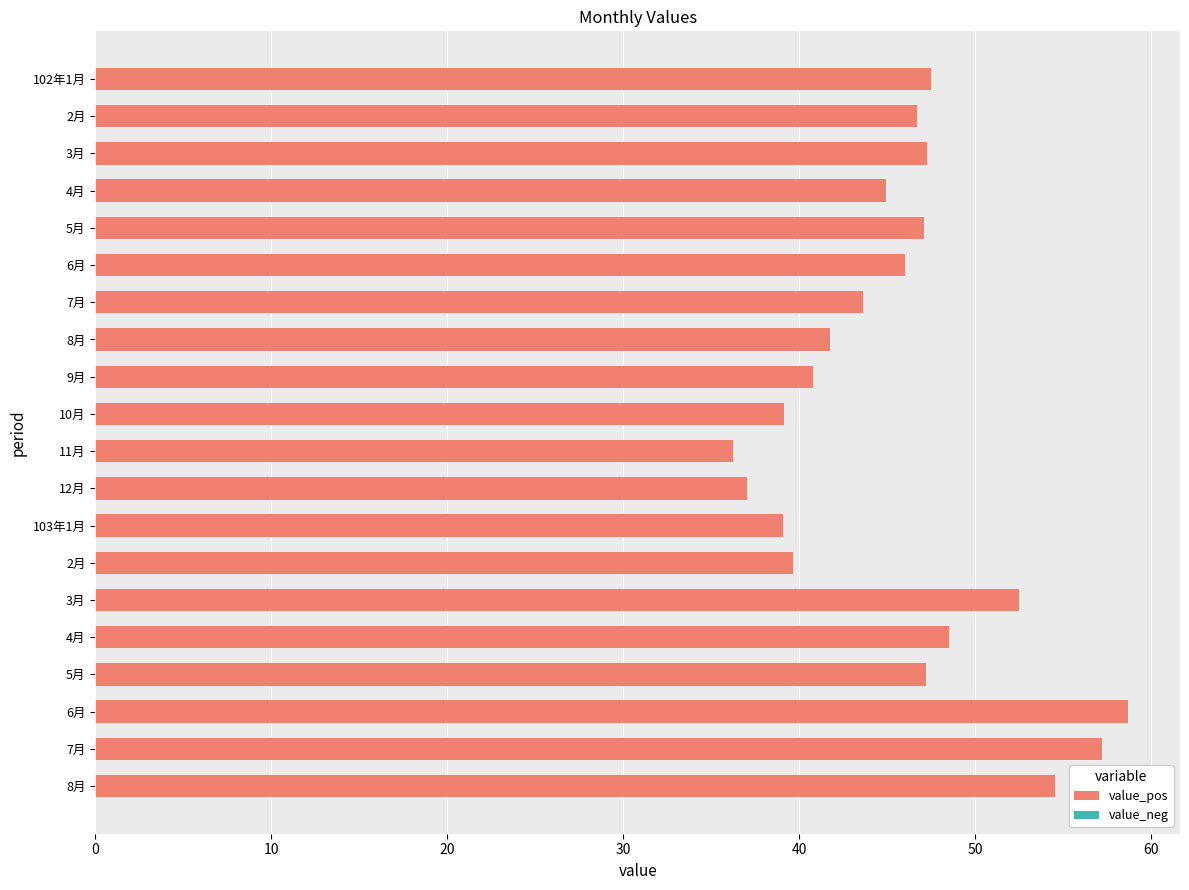

What is the smallest value displayed?

36.2